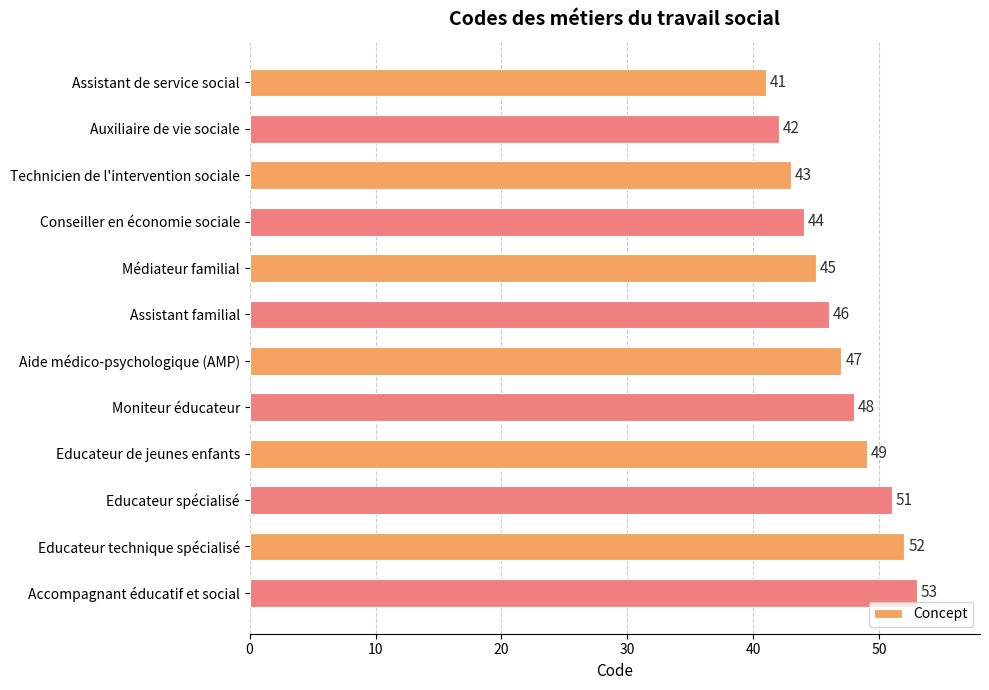

Reading top to bottom, list all the values displayed in this chart.

41	42	43	44	45	46	47	48	49	51	52	53